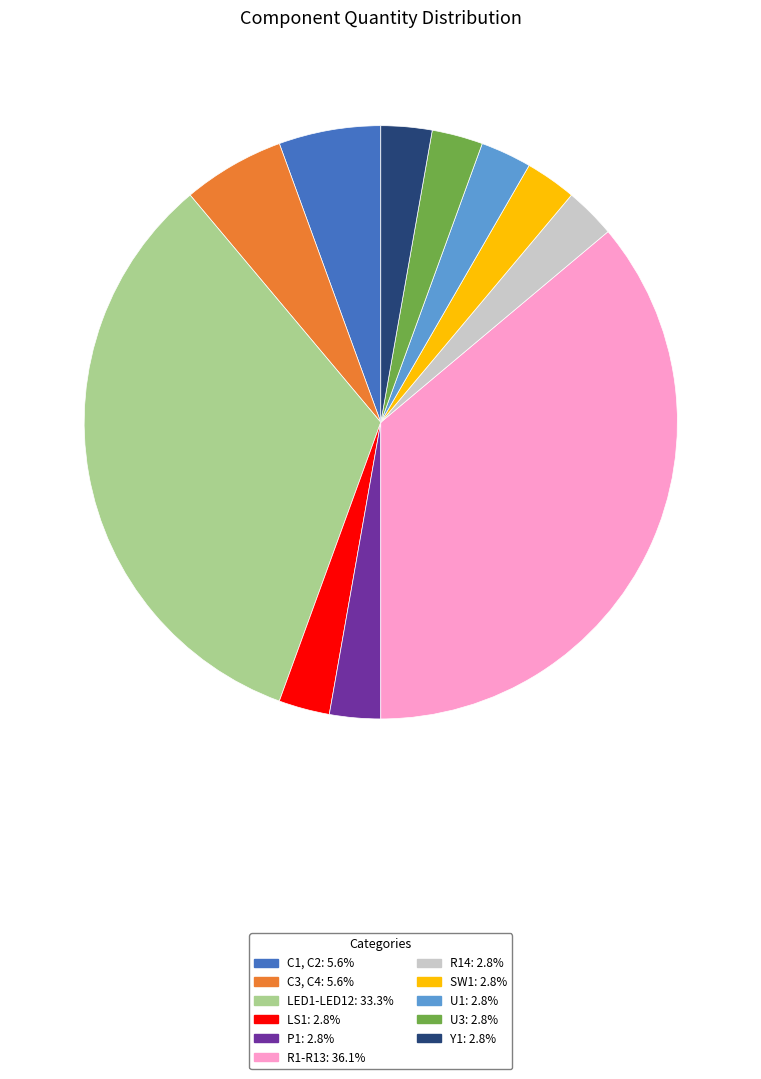

Approximately how many times larger is the value at R1-R13 compared to C1, C2?

6.5